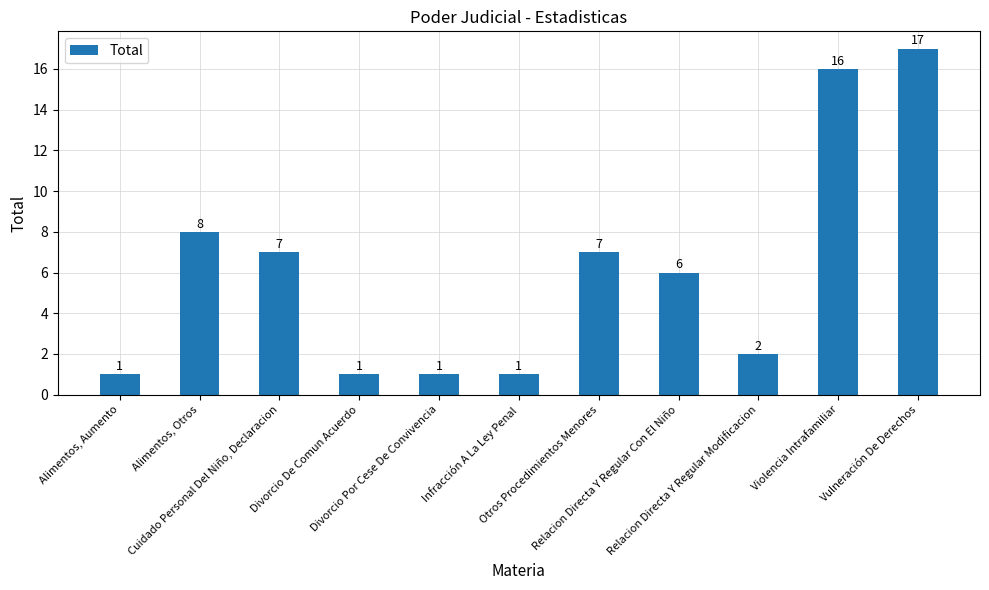

What is the maximum value shown in the chart?

17